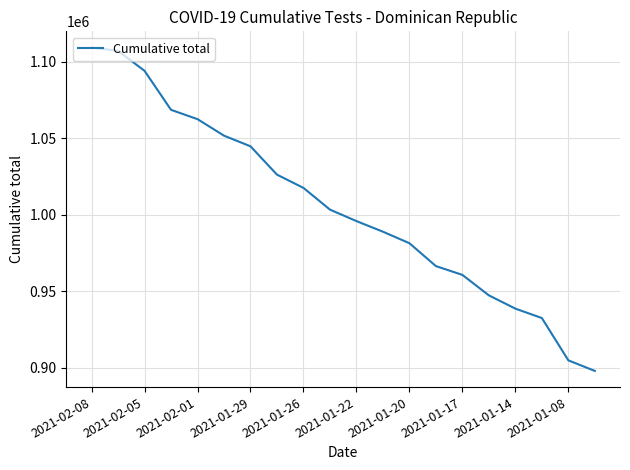

How many lines are shown in the chart?

1